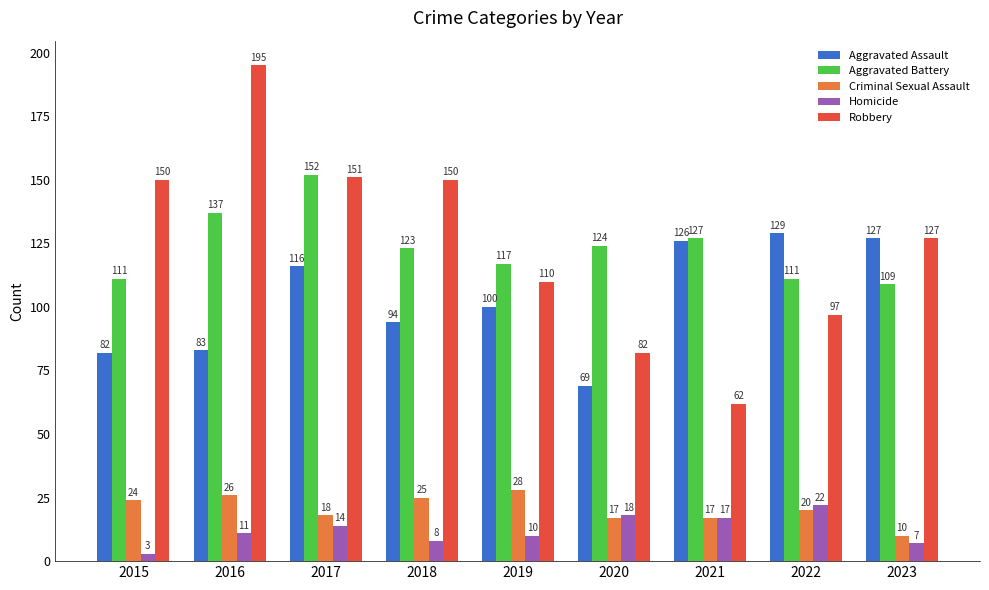

Reading left to right, transcribe all the data shown in this chart.

Aggravated Assault: 2015=82	2016=83	2017=116	2018=94	2019=100	2020=69	2021=126	2022=129	2023=127
Aggravated Battery: 2015=111	2016=137	2017=152	2018=123	2019=117	2020=124	2021=127	2022=111	2023=109
Criminal Sexual Assault: 2015=24	2016=26	2017=18	2018=25	2019=28	2020=17	2021=17	2022=20	2023=10
Homicide: 2015=3	2016=11	2017=14	2018=8	2019=10	2020=18	2021=17	2022=22	2023=7
Robbery: 2015=150	2016=195	2017=151	2018=150	2019=110	2020=82	2021=62	2022=97	2023=127